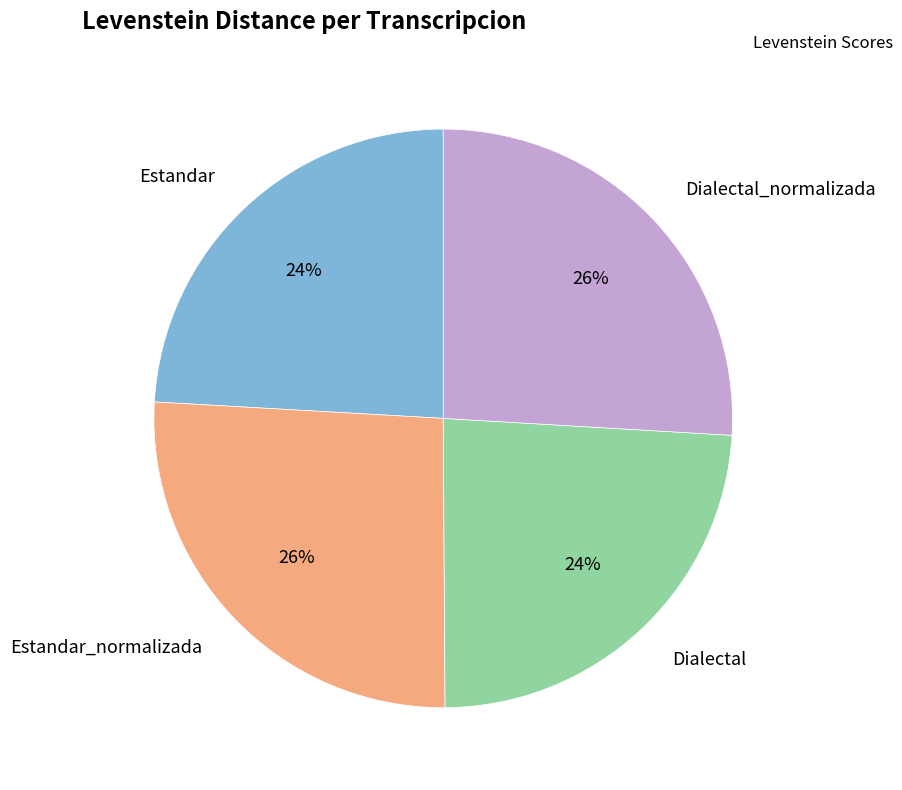

The Dialectal slice represents 14% of the pie. True or false?

False